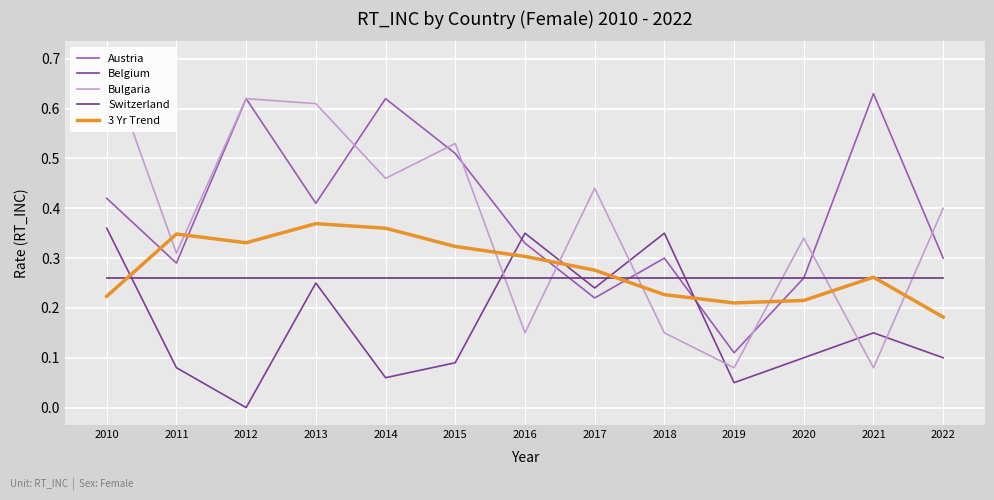

In Bulgaria, how many points are lower than both neighbors (excluding endpoints)?

5